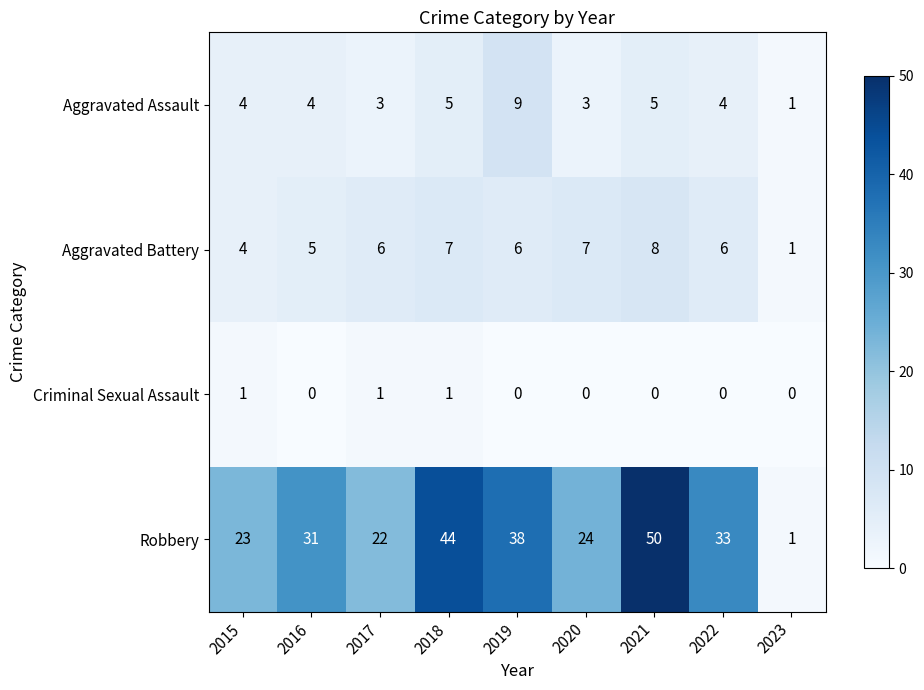

What value does the Robbery series have at 2016, to the nearest 5?

30